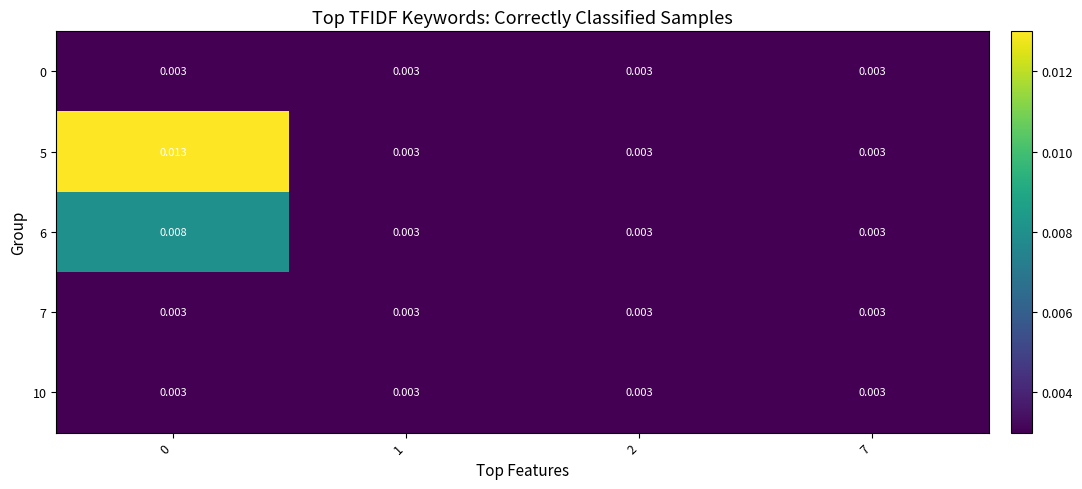

Is the value of 5 at 0 greater than the value of 0 at 2?

Yes